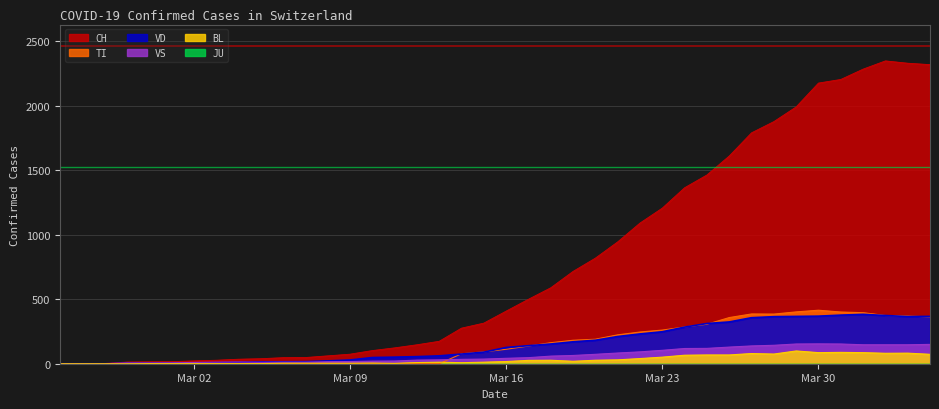

True or false: VS and BL intersect in this chart.

False